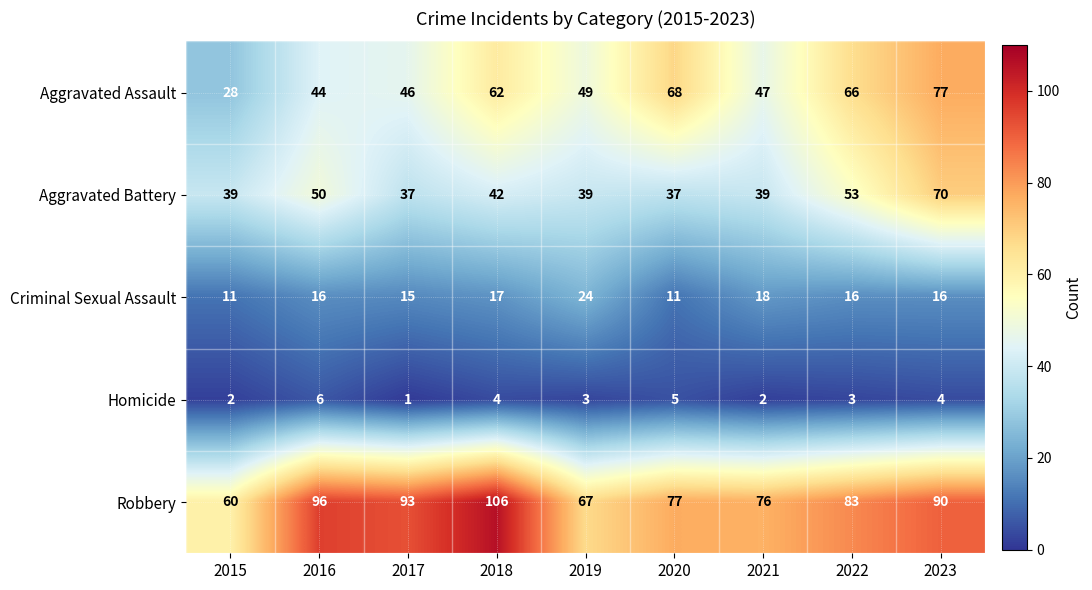

How many series are shown in this chart?

5